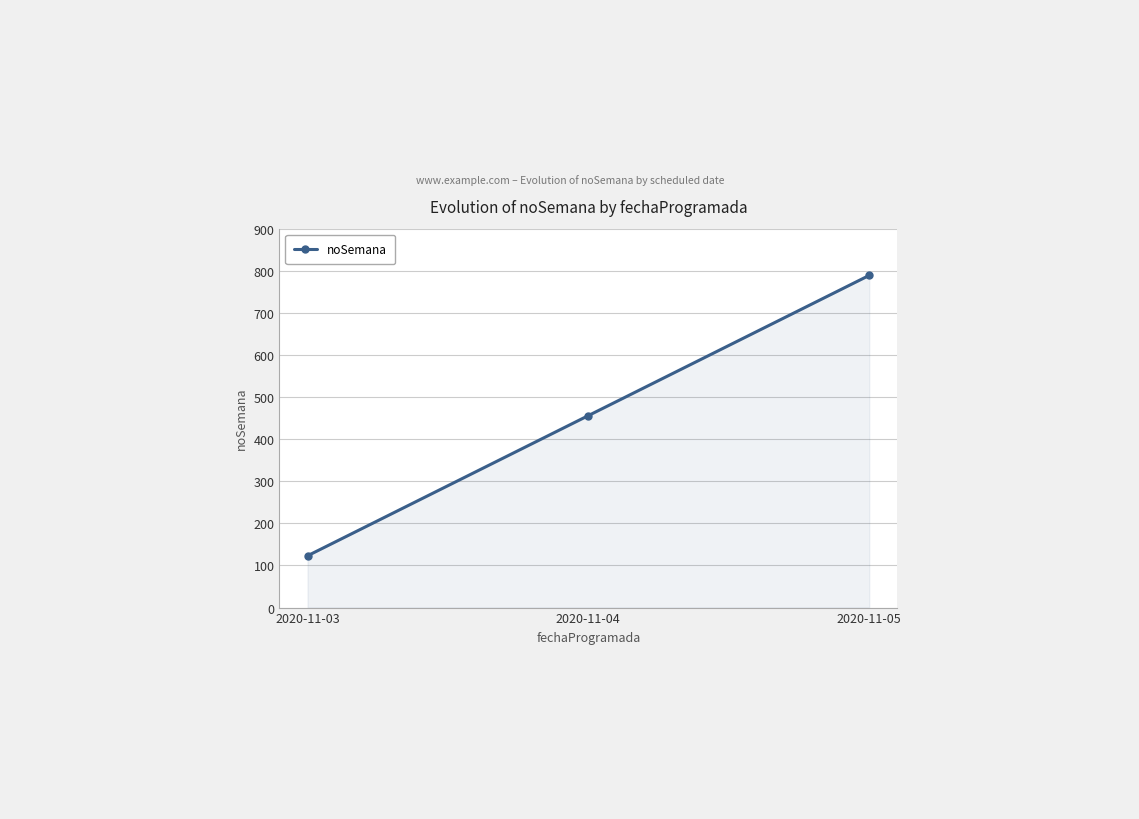

How many data points does each series have?

3